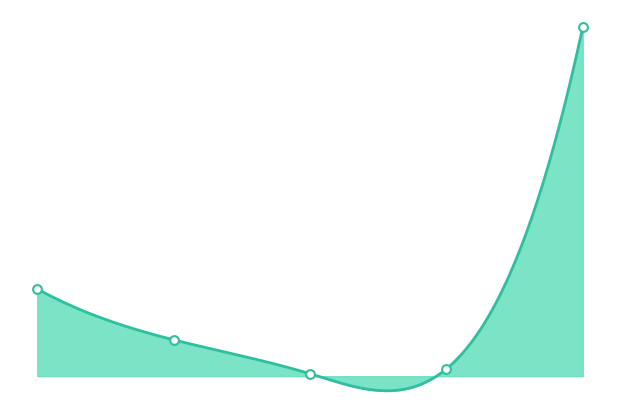

What is the change in value from 2019-01-26 11:44:00 to 2019-01-26 12:03:00?

-35